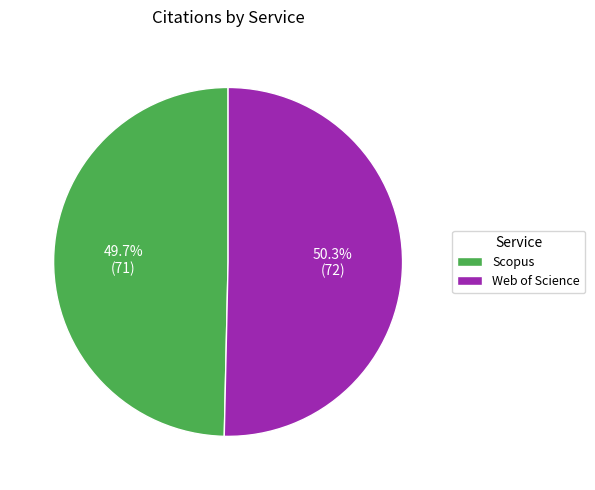

Count the number of slices in the pie.

2